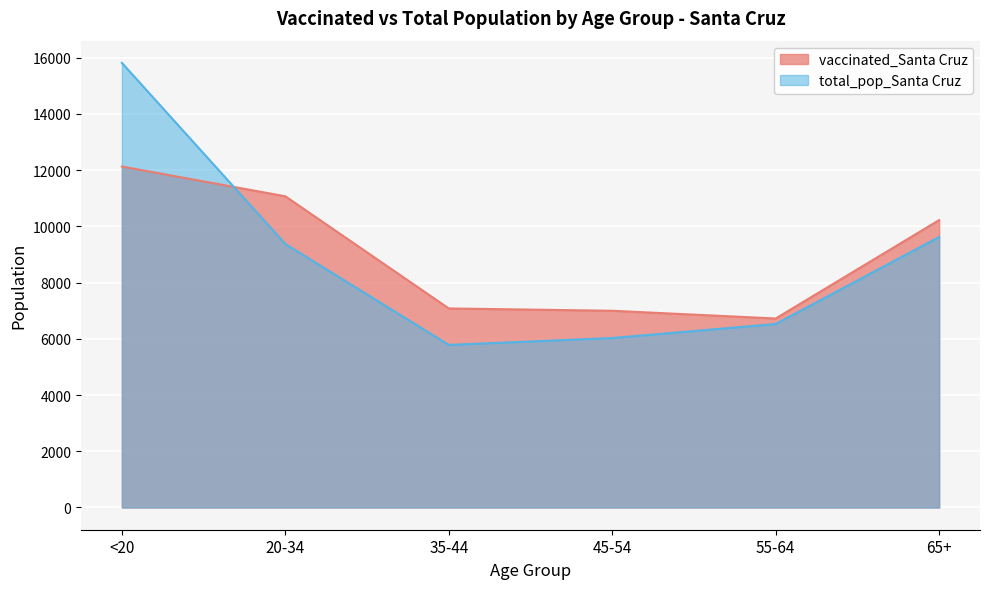

Between 45-54 and 55-64, which series saw the biggest shift?

total_pop_Santa Cruz